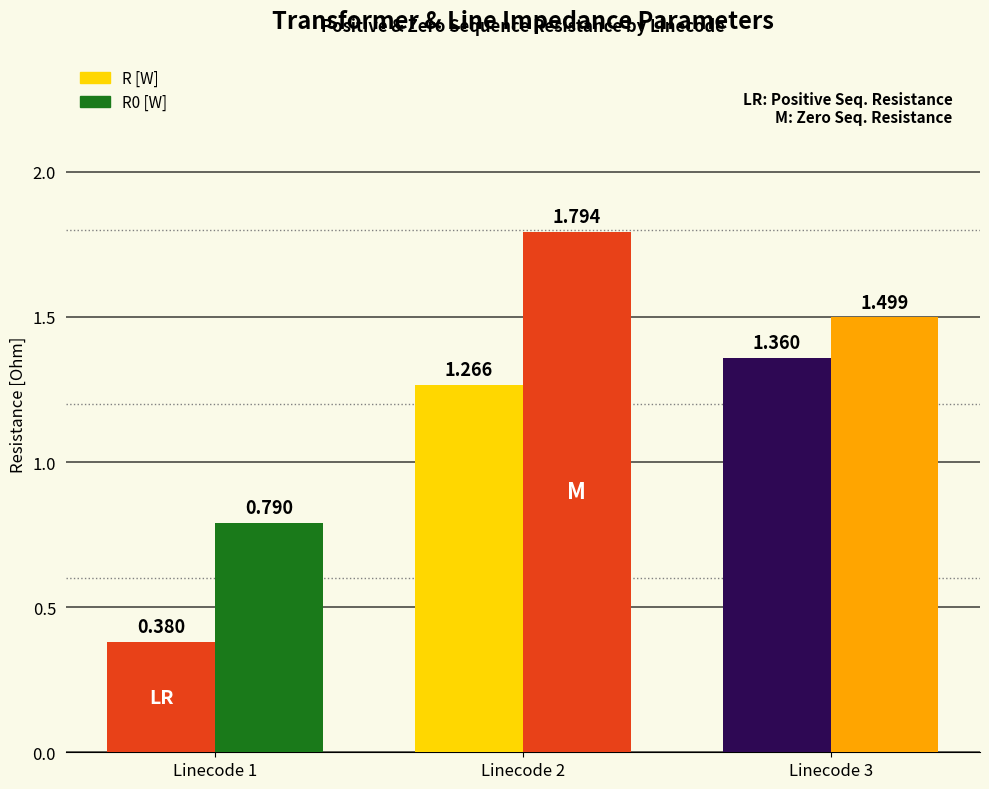

How many R0 [W] values are between 0 and 1?

1